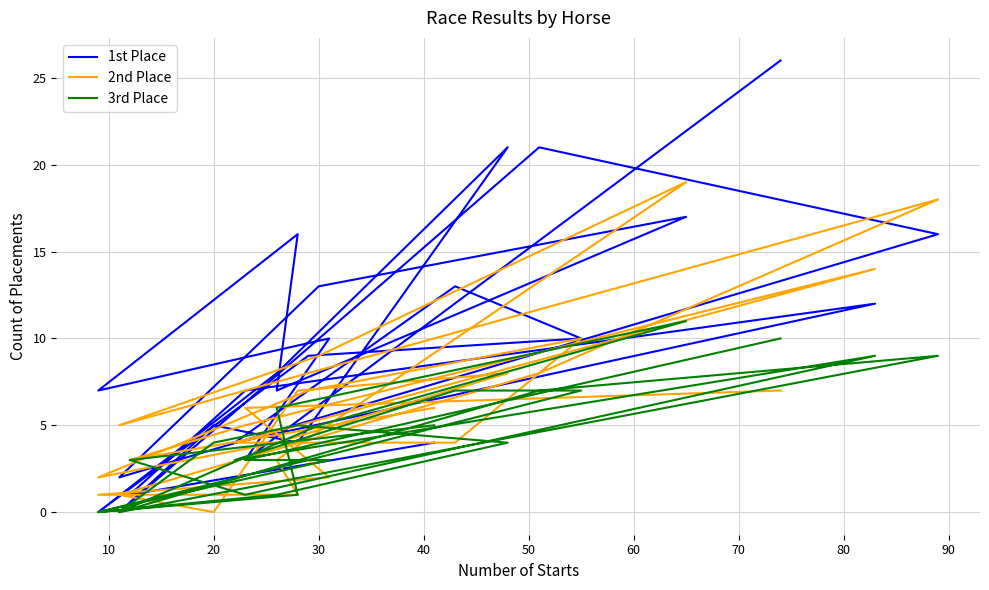

Does the chart have visible grid lines?

Yes